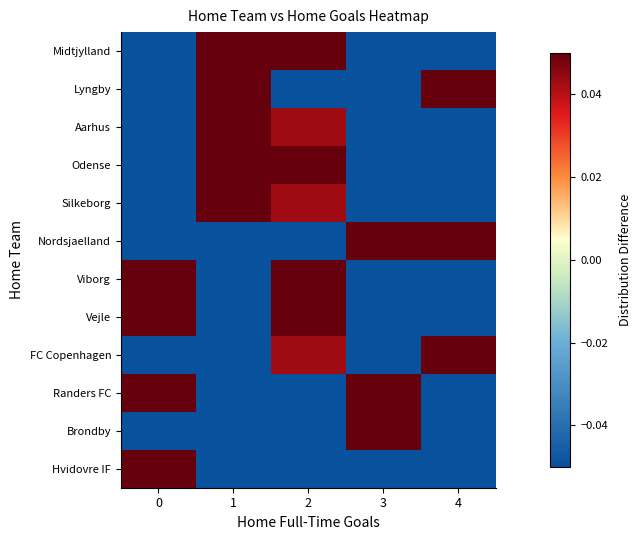

At which category is the sum across all series the highest?

1